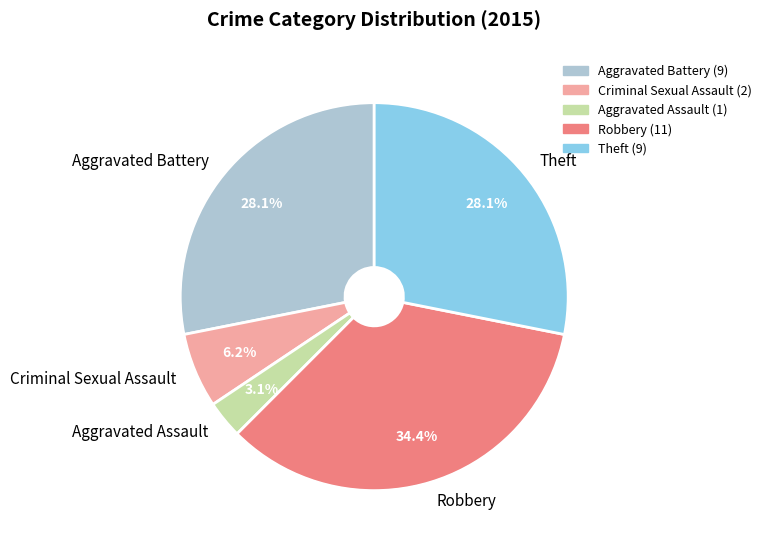

How many slices are in this pie chart?

5